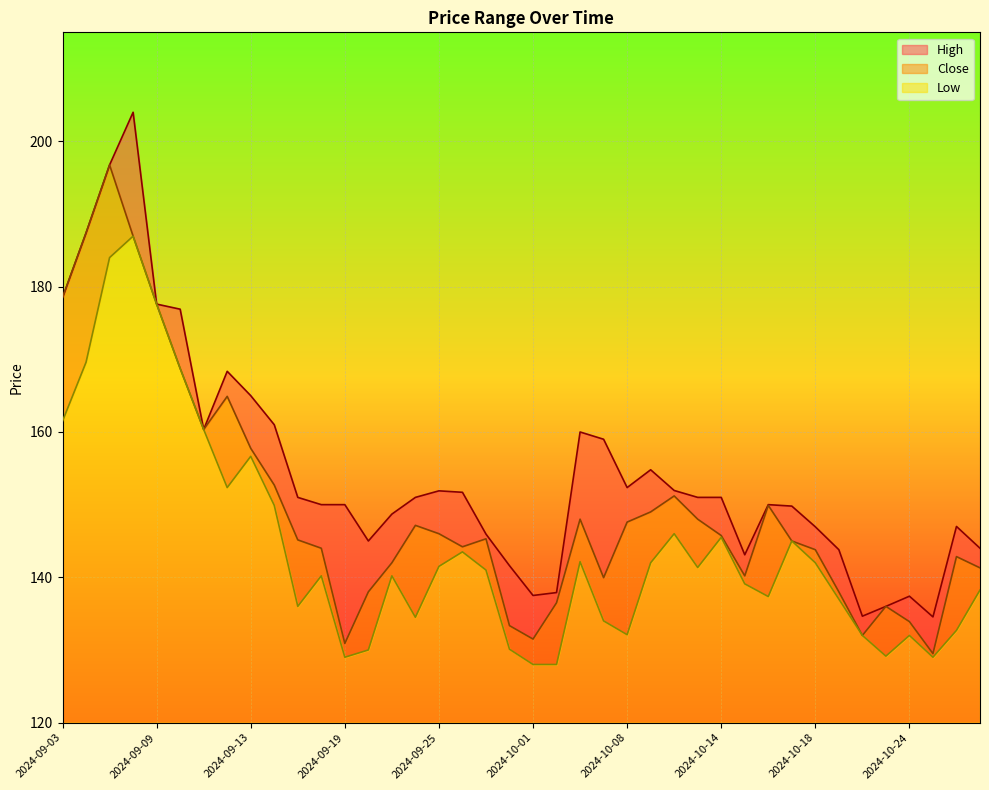

What position from the left is 2024-09-09?

5